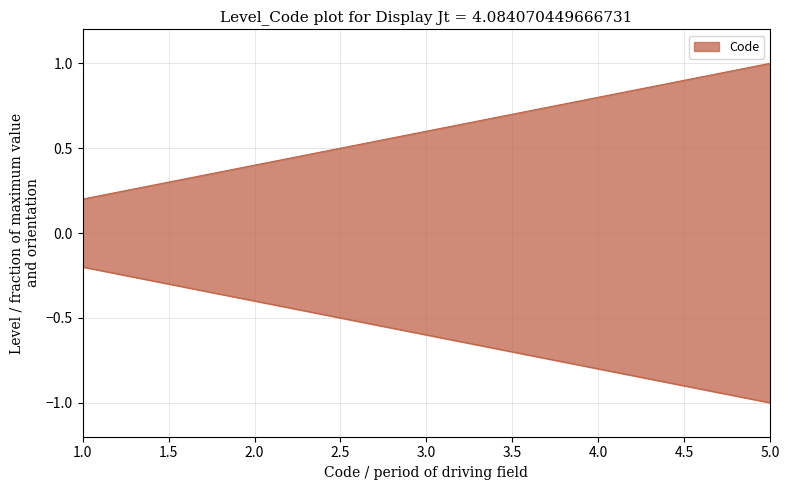

True or false: the data has more than 0 interior local peaks.

False